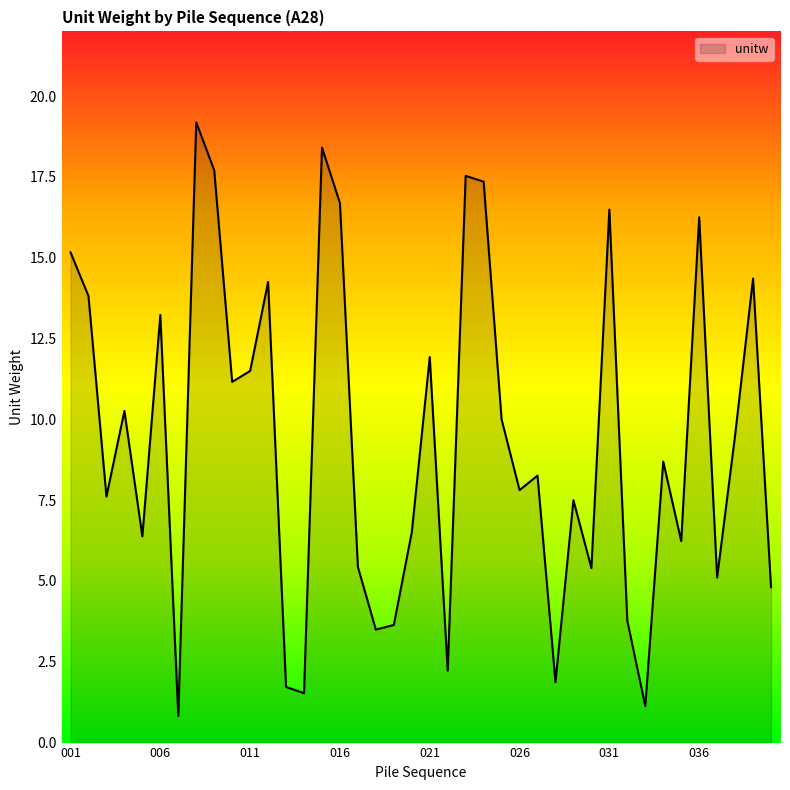

Reading left to right, extract all data points from this chart.

15.2	13.8	7.6	10.3	6.4	13.2	0.8	19.2	17.7	11.2	11.5	14.2	1.7	1.5	18.4	16.7	5.4	3.5	3.6	6.5	11.9	2.2	17.5	17.4	10.0	7.8	8.3	1.9	7.5	5.4	16.5	3.8	1.1	8.7	6.2	16.3	5.1	9.5	14.4	4.8